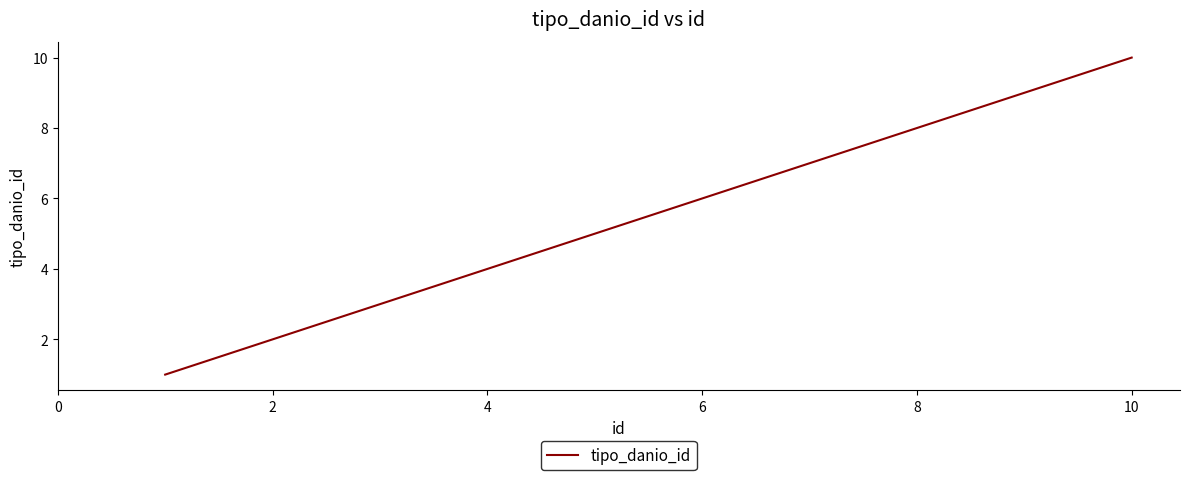

Reading left to right, transcribe all the data shown in this chart.

1	2	3	4	5	6	7	8	9	10